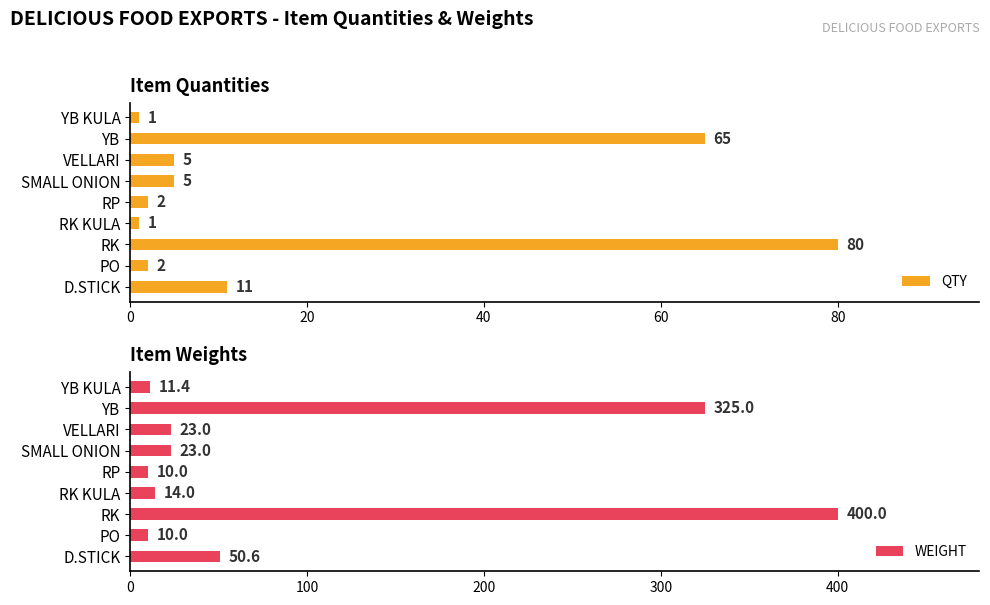

Where is QTY nearest to the value 40?

YB